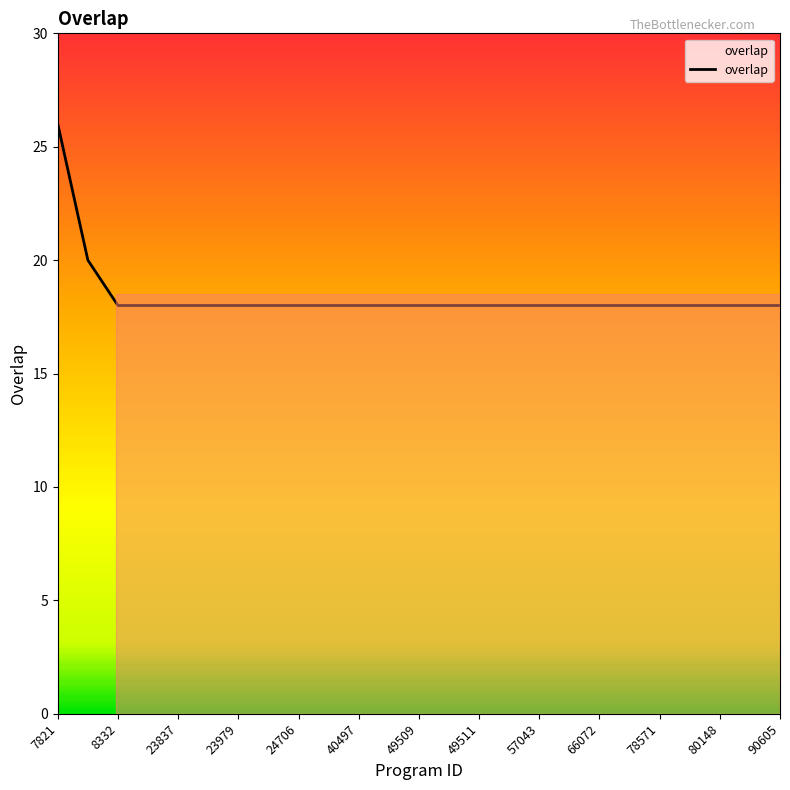

What is the greatest value displayed?

26